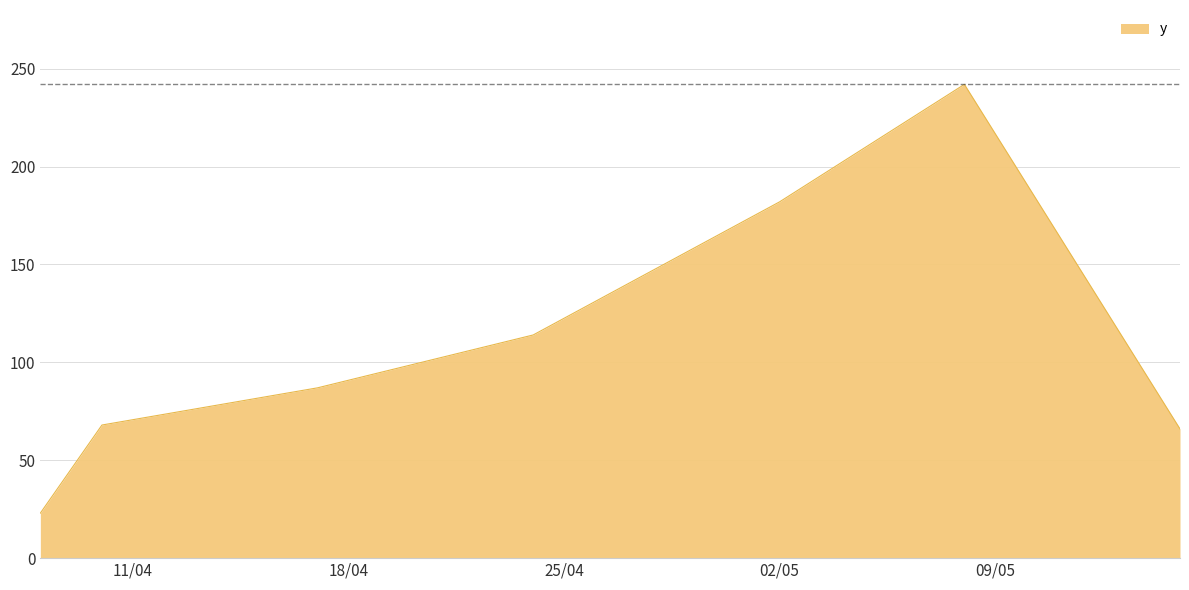

True or false: the data has more than 0 interior local peaks.

True